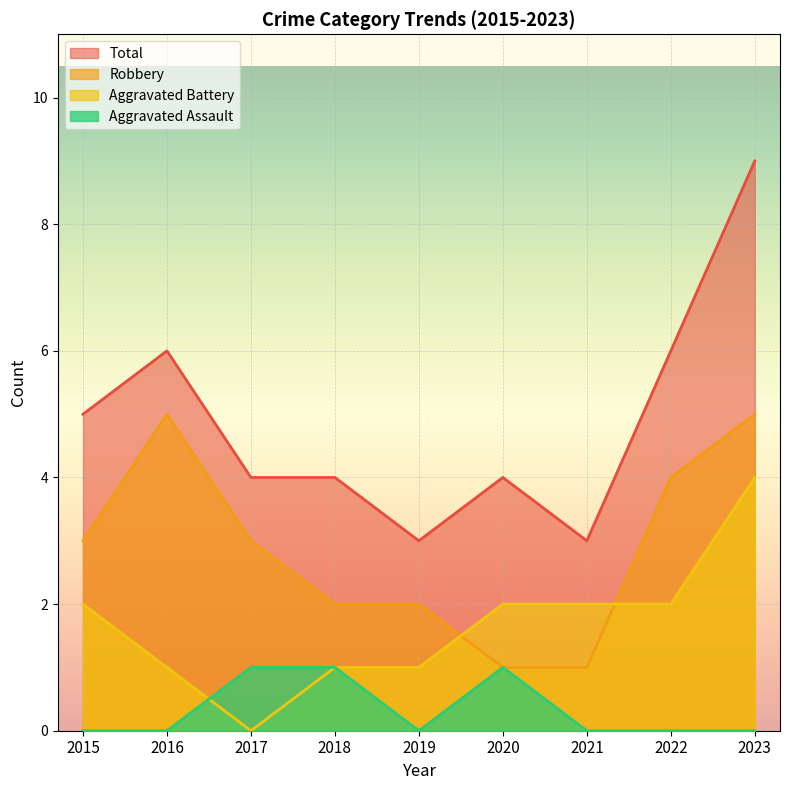

What is the highest value of the Total series?

9